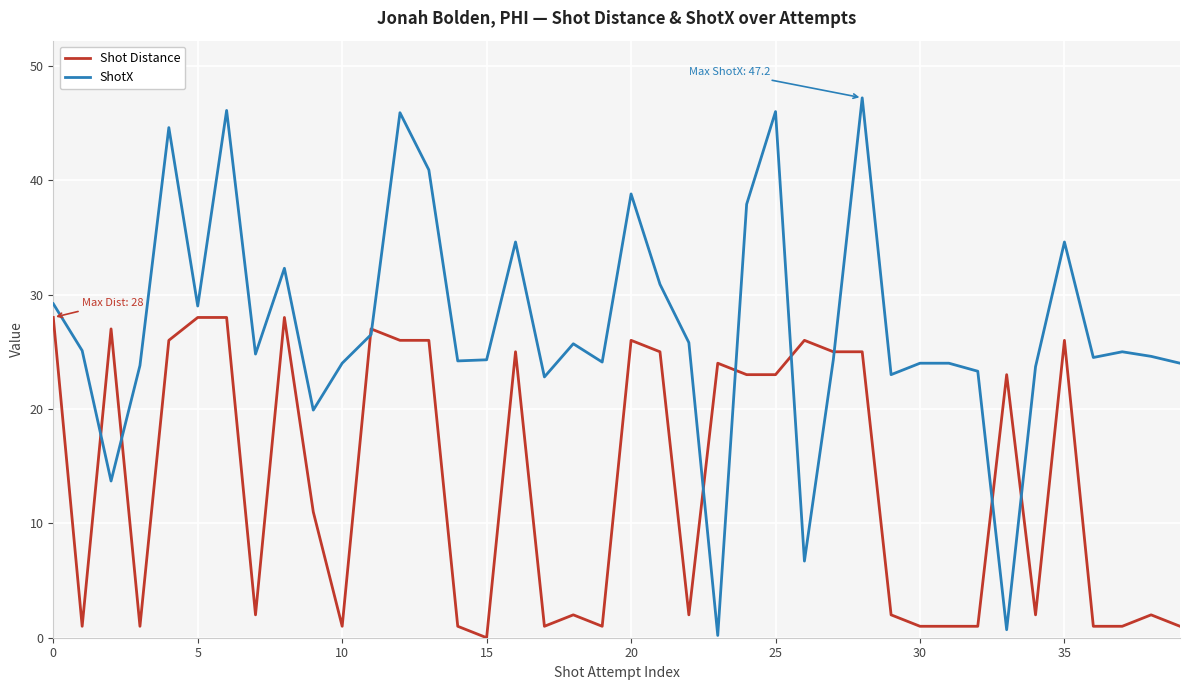

At how many categories does at least one series exceed 14?

40